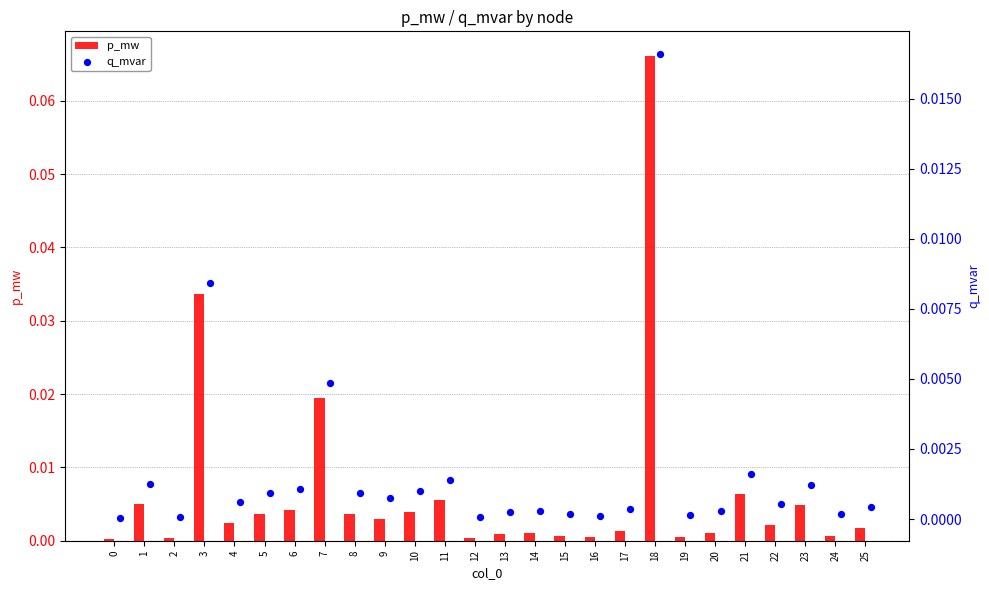

What are all the series names shown in the legend?

p_mw, q_mvar